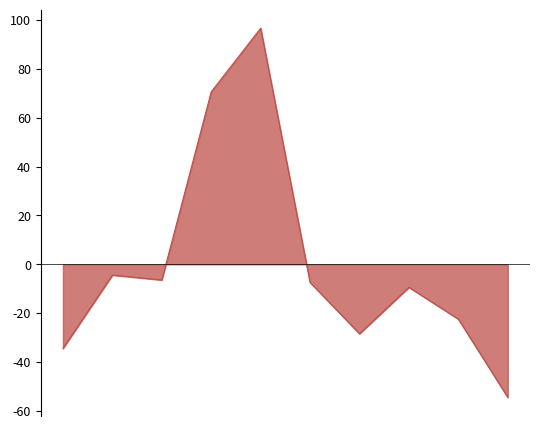

What is the minimum value shown in the chart?

-54.4